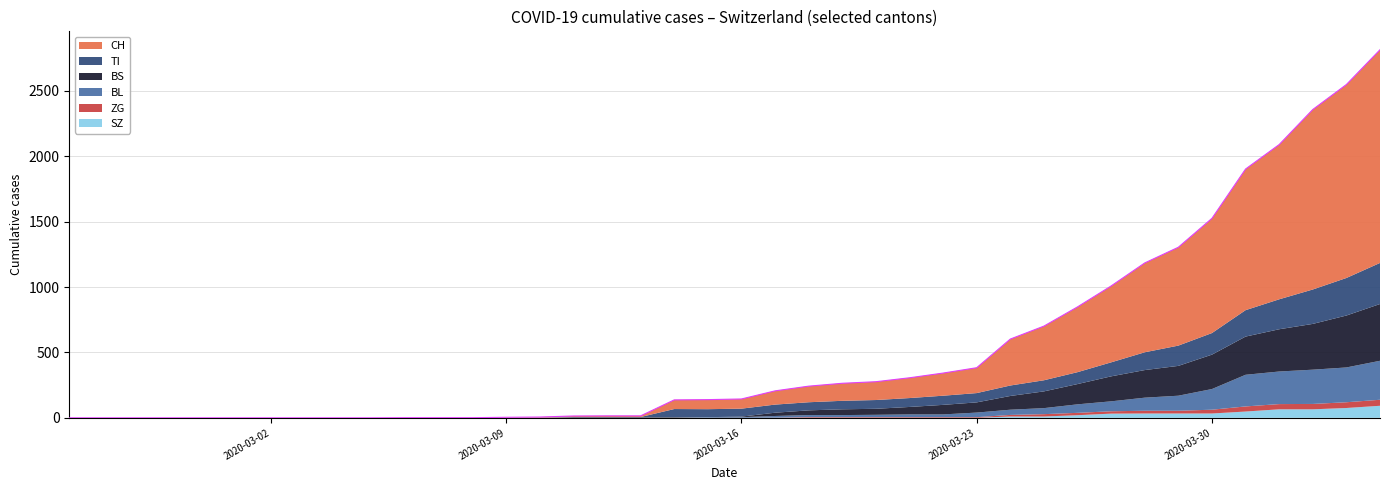

True or false: TI has a value of 126 at 28.

False